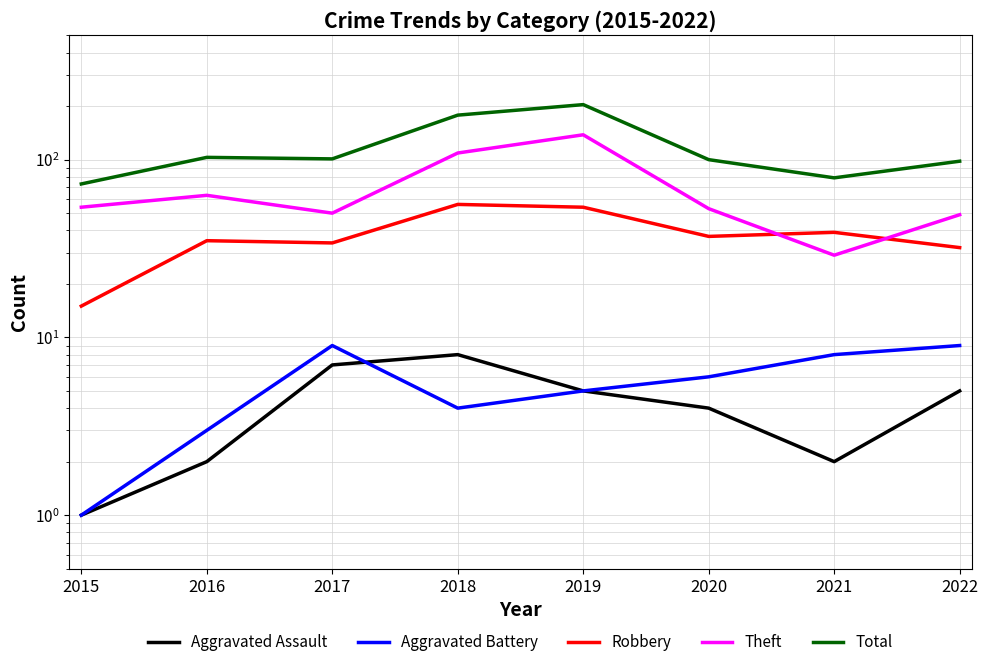

At which category does Theft reach its first local valley?

2017